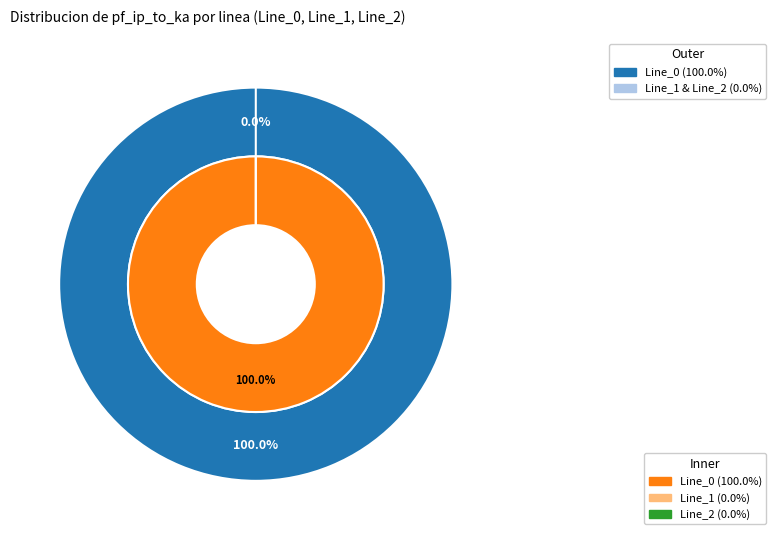

Is it true that Line_1 is 13% of the pie?

False